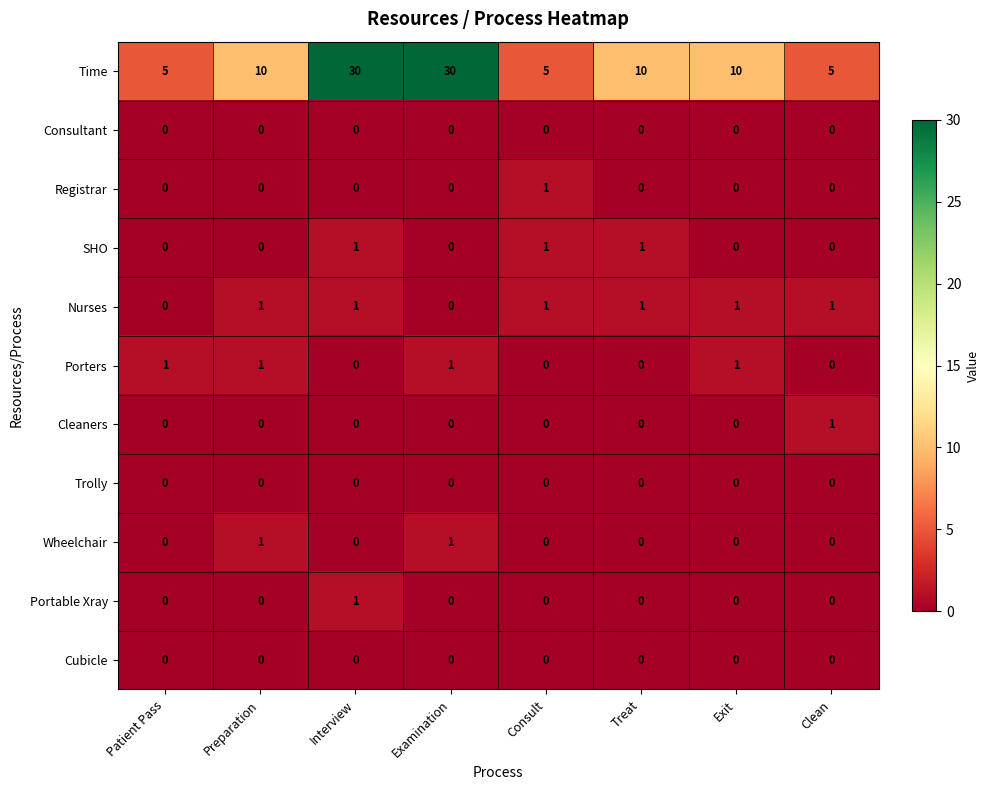

The value of Porters at Examination is 1. True or false?

True